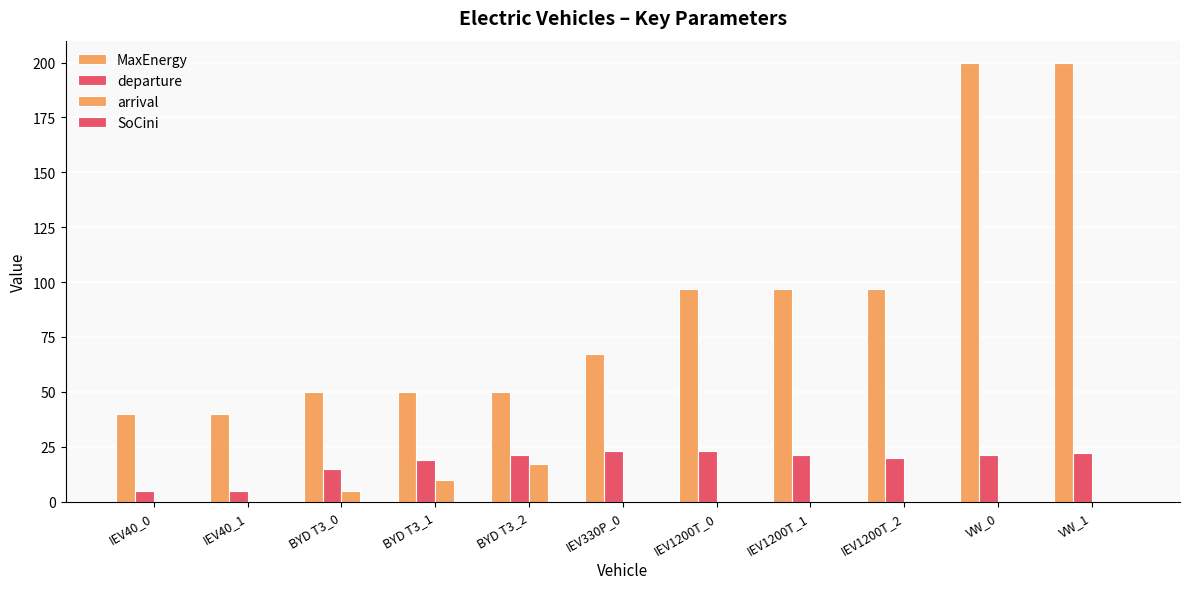

Reading right to left, extract all data points from this chart.

MaxEnergy: VW_1=200.0	VW_0=200.0	IEV1200T_2=96.8	IEV1200T_1=96.8	IEV1200T_0=96.8	IEV330P_0=67.2	BYD T3_2=50.0	BYD T3_1=50.0	BYD T3_0=50.0	IEV40_1=40.0	IEV40_0=40.0
departure: VW_1=22.0	VW_0=21.0	IEV1200T_2=20.0	IEV1200T_1=21.0	IEV1200T_0=23.0	IEV330P_0=23.0	BYD T3_2=21.0	BYD T3_1=19.0	BYD T3_0=15.0	IEV40_1=5.0	IEV40_0=5.0
arrival: VW_1=0.0	VW_0=0.0	IEV1200T_2=0.0	IEV1200T_1=0.0	IEV1200T_0=0.0	IEV330P_0=0.0	BYD T3_2=17.0	BYD T3_1=10.0	BYD T3_0=5.0	IEV40_1=0.0	IEV40_0=0.0
SoCini: VW_1=0.0	VW_0=0.0	IEV1200T_2=0.0	IEV1200T_1=0.0	IEV1200T_0=0.0	IEV330P_0=0.0	BYD T3_2=0.0	BYD T3_1=0.0	BYD T3_0=0.0	IEV40_1=0.0	IEV40_0=0.0